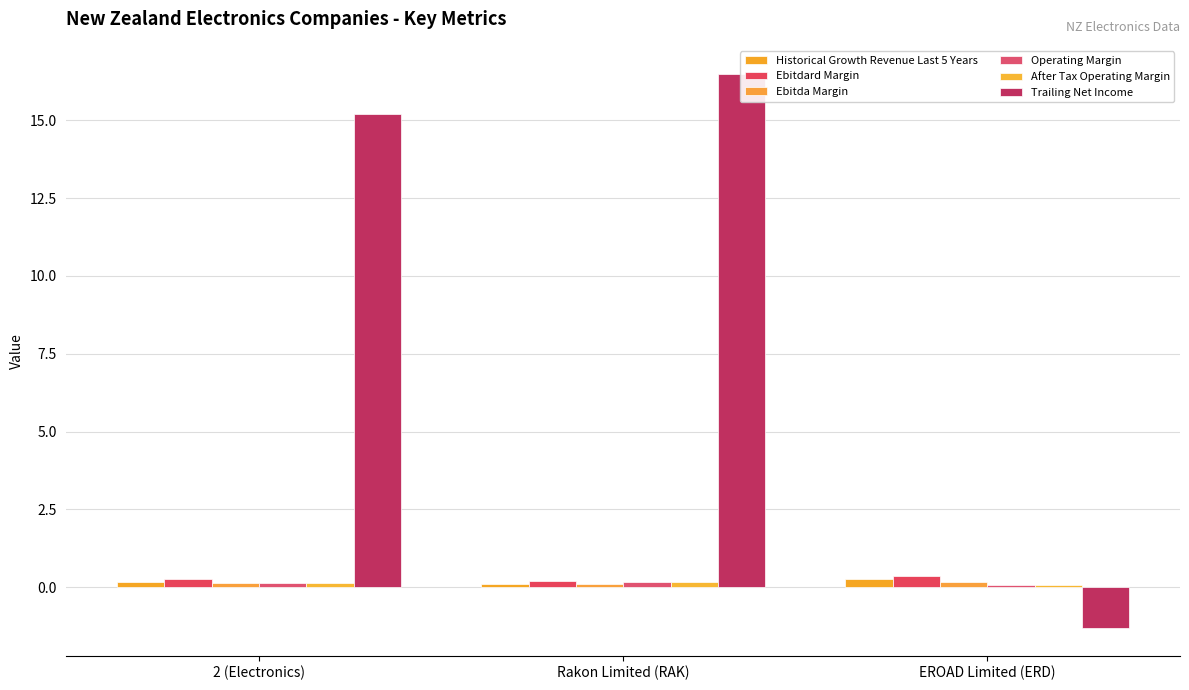

True or false: Ebitda Margin has a value of 0.0 at Rakon Limited (RAK).

False